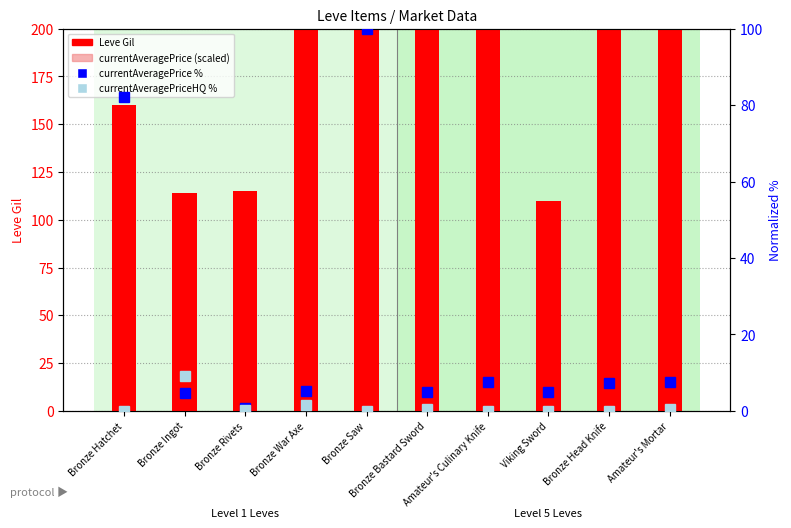

Are the bars horizontal?

No